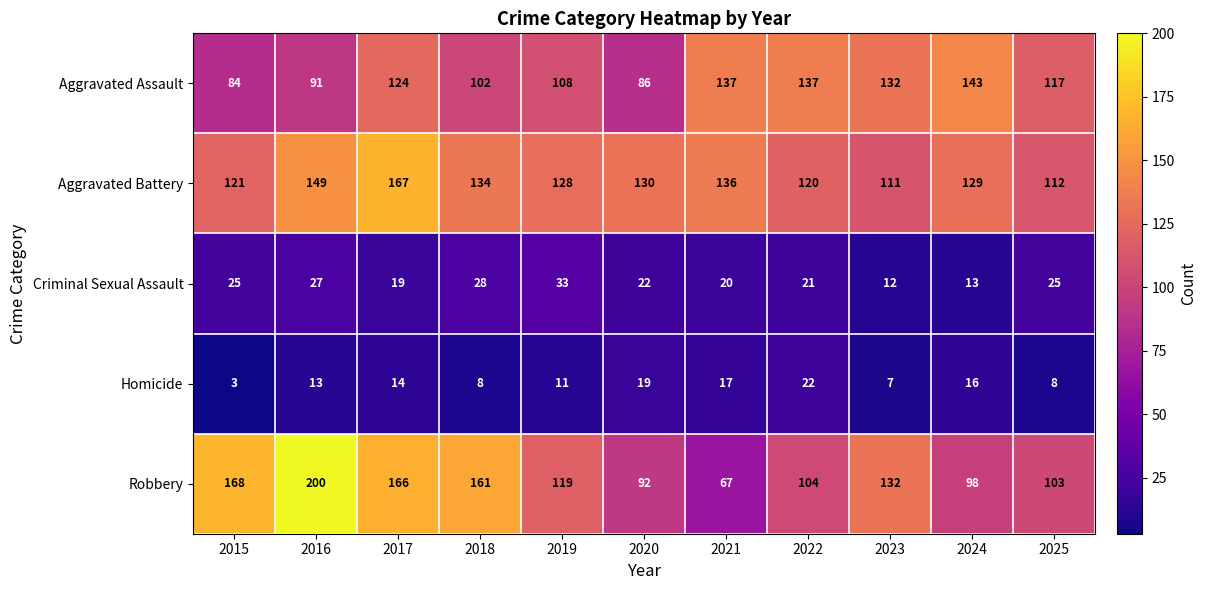

Which series has the largest total across all categories?

Aggravated Battery